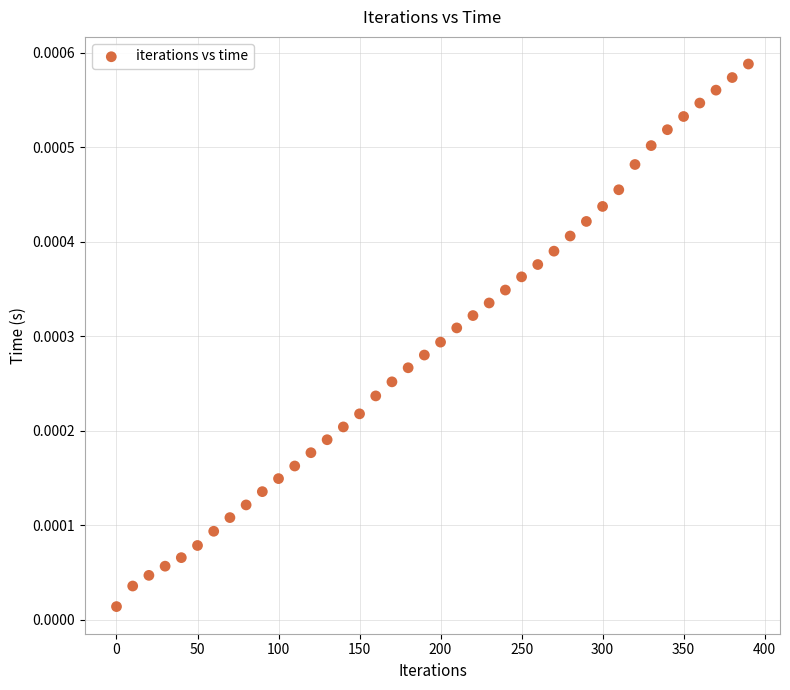

What is the range of X values (max minus min)?

390.0